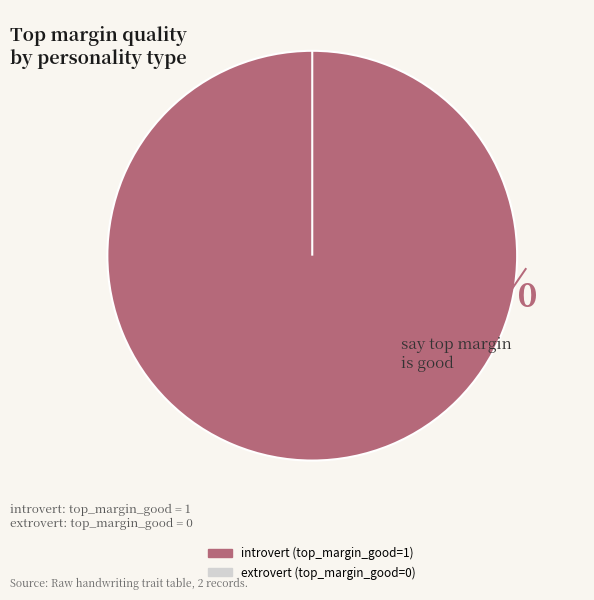

Is there a majority slice in this chart?

Yes